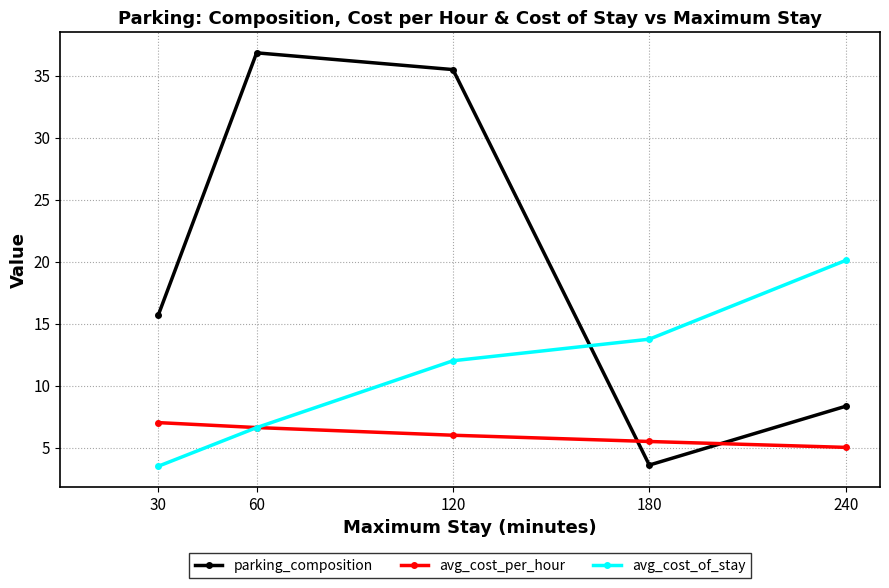

Count the number of data series in this chart.

3